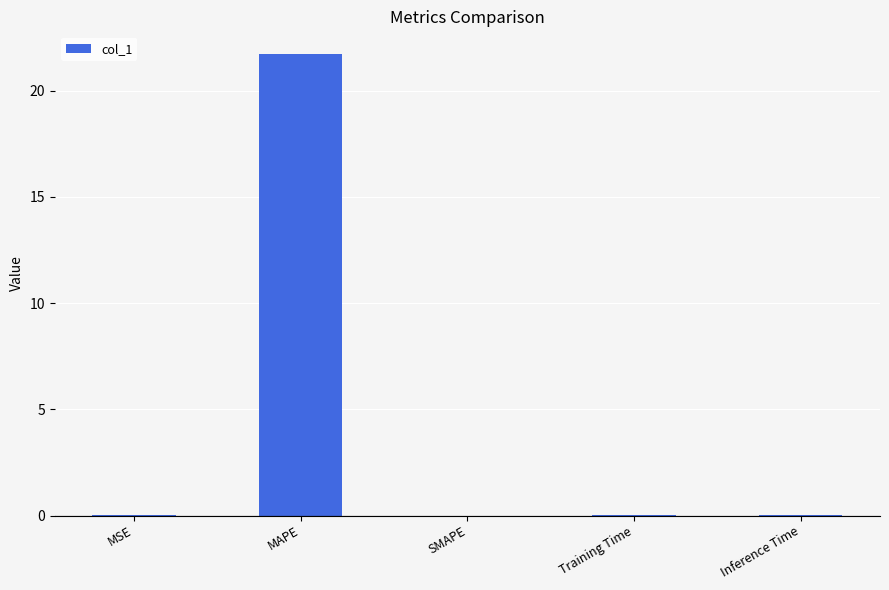

True or false: the data shows 0.0 at Inference Time.

True